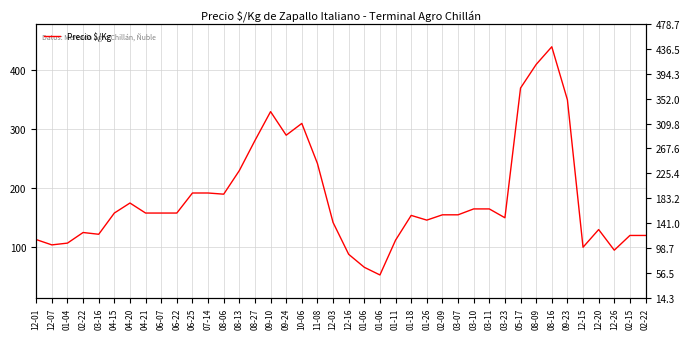

Between 11-08 and 01-06, which is larger?

11-08